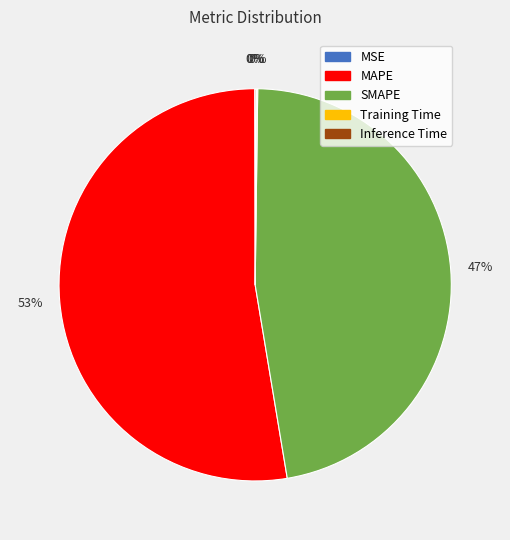

To the nearest percent, what is the average slice percentage?

20%